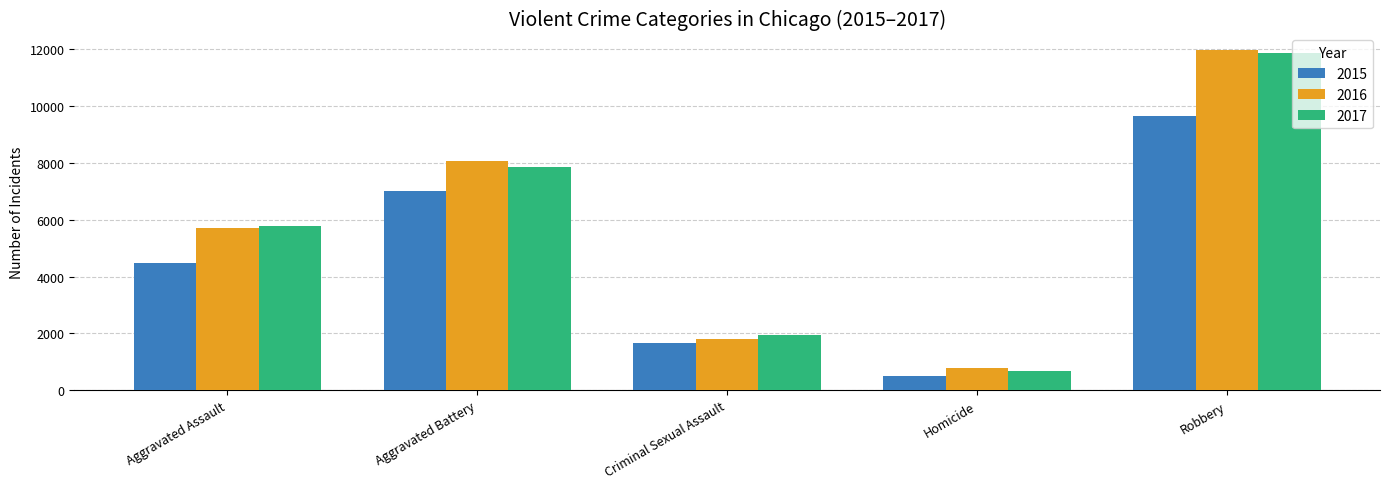

At which label does 2016 reach its peak?

Robbery